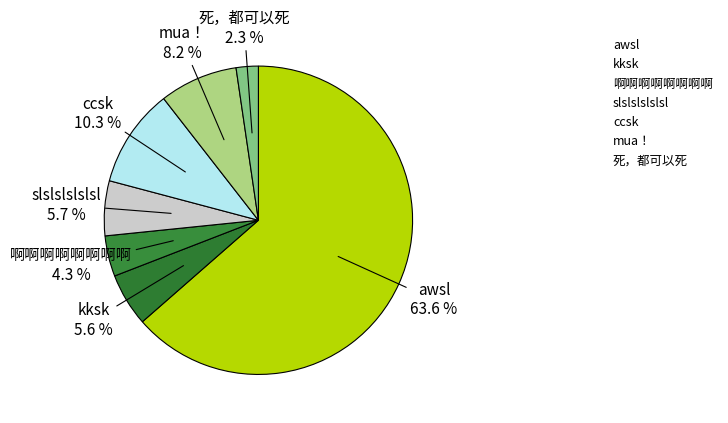

To the nearest percent, what percentage of the pie is kksk?

6%